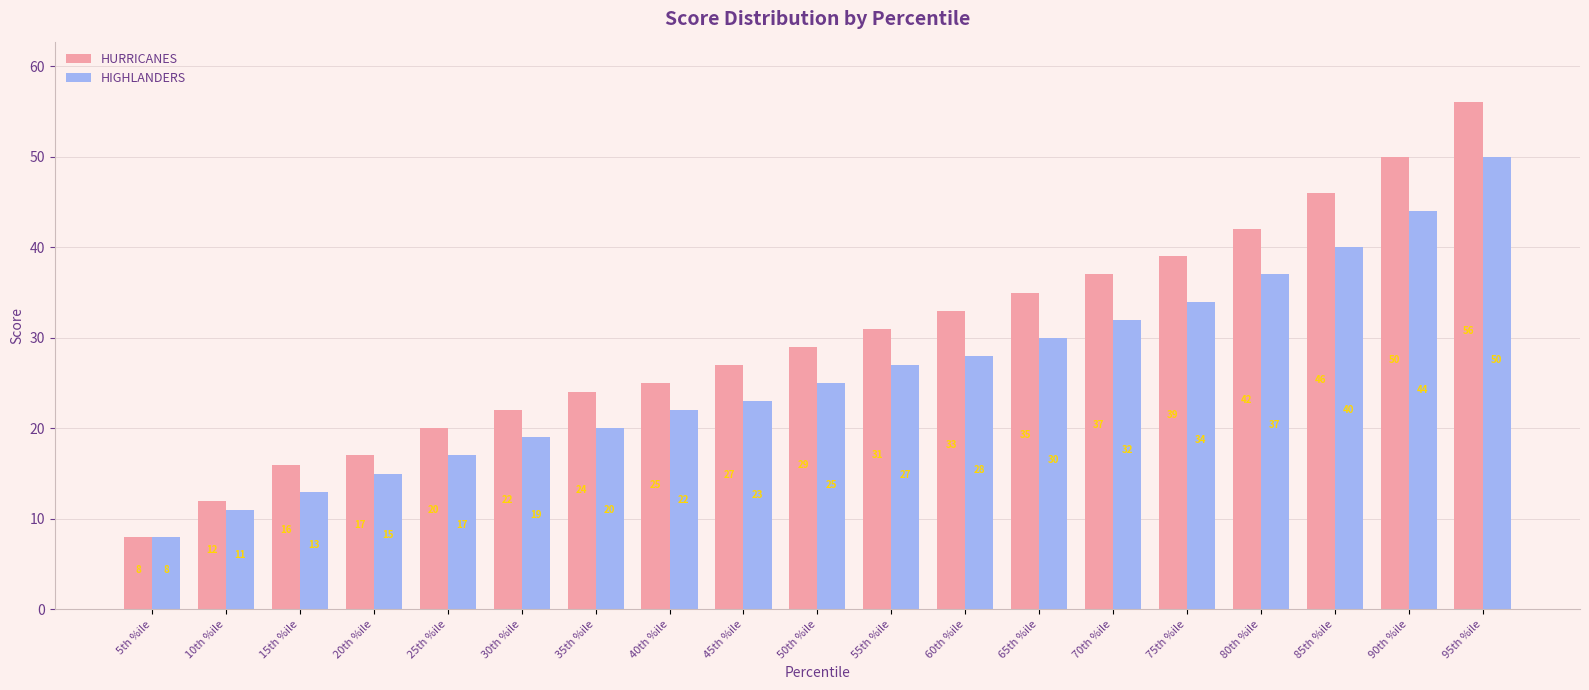

What value does the HIGHLANDERS series have at 90th %ile, to the nearest 10?

40